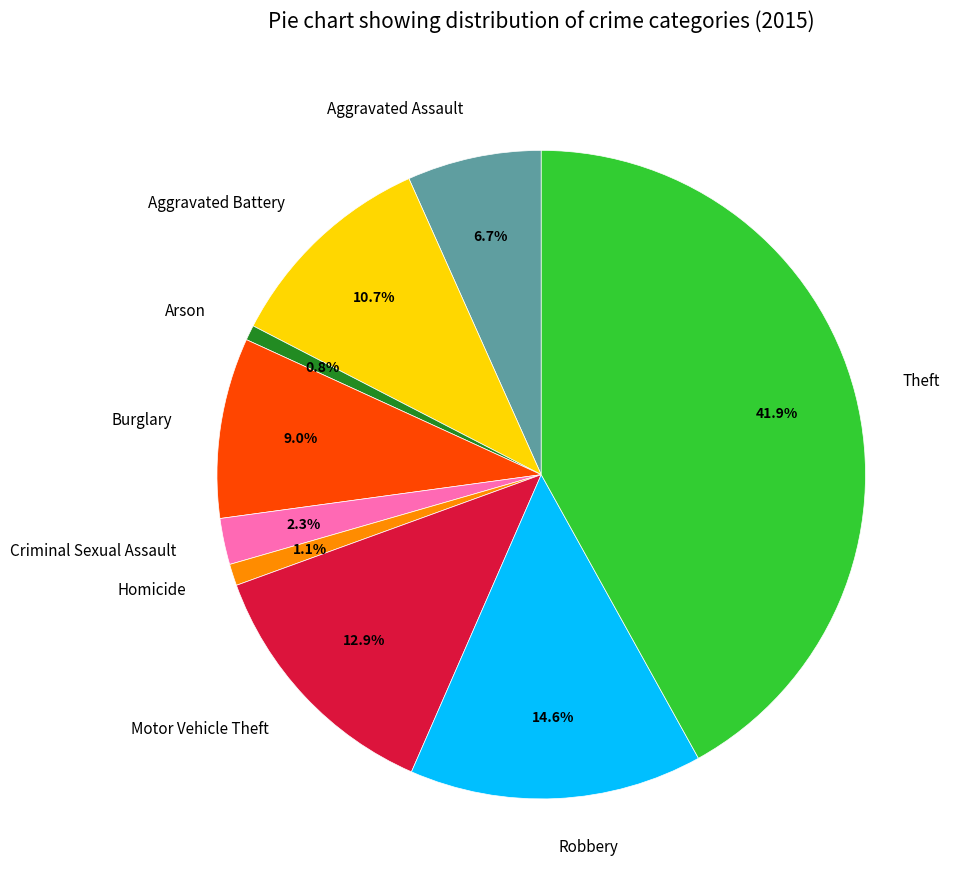

Between Arson and Theft, which is larger?

Theft